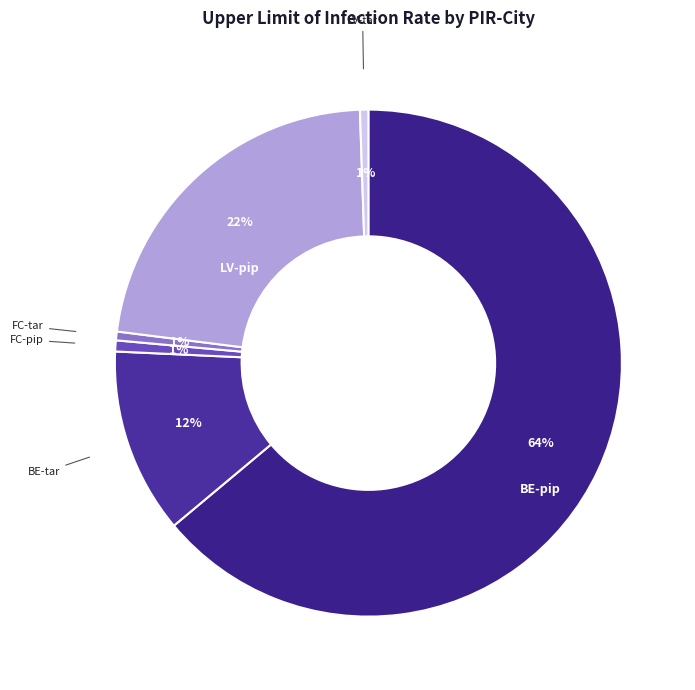

What is the largest slice in the pie chart?

BE-pip